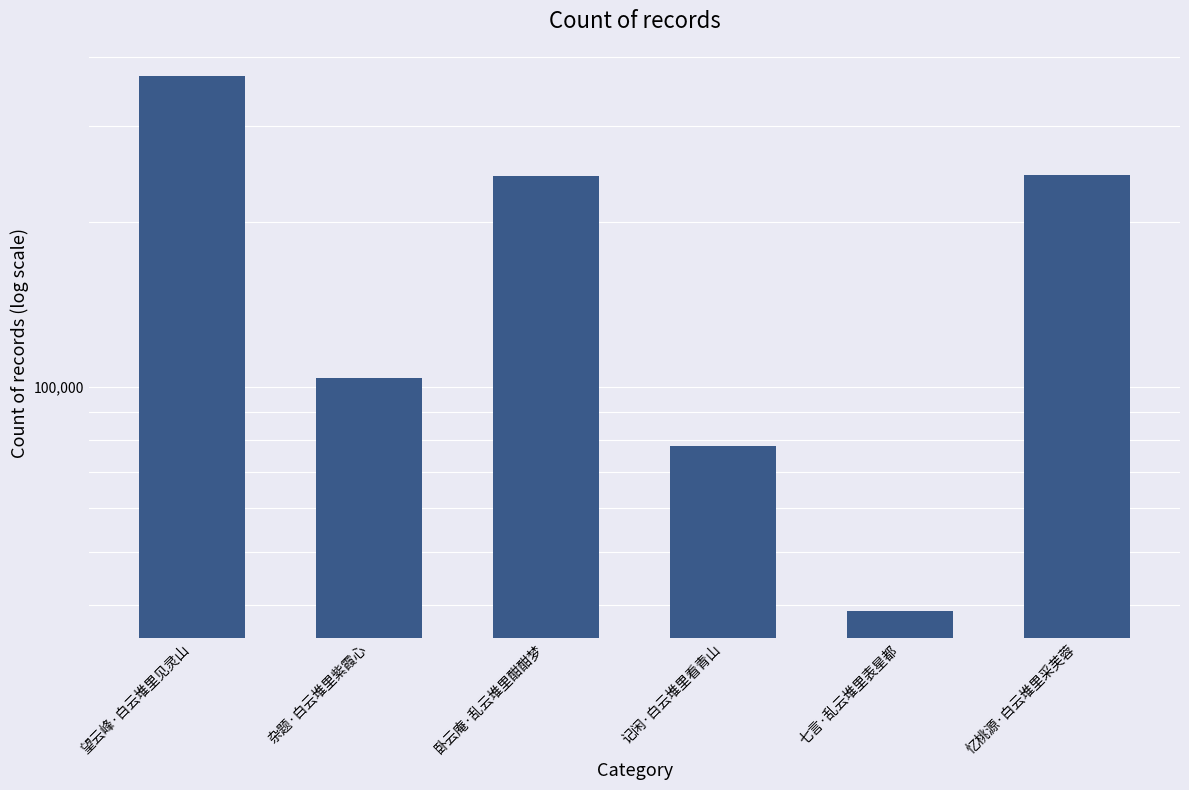

Reading right to left, list all the values displayed in this chart.

忆桃源·白云堆里采芙蓉=243852	七言·乱云堆里表星都=38938	记闲·白云堆里看青山=77894	卧云庵·乱云堆里酣酣梦=242510	杂题·白云堆里紫霞心=103966	望云峰·白云堆里见灵山=370144